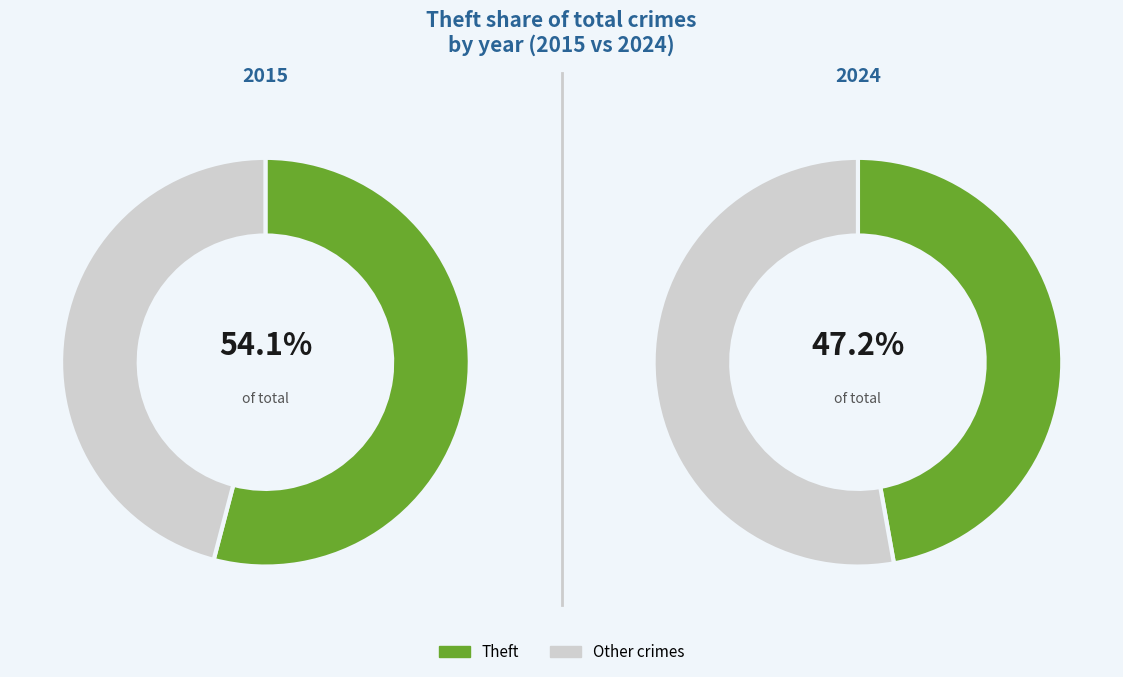

Is it true that 4 is 3% of the pie?

True